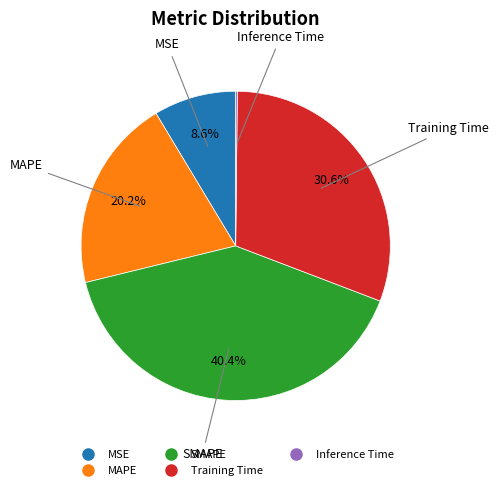

Does Training Time represent more than half of the total?

No